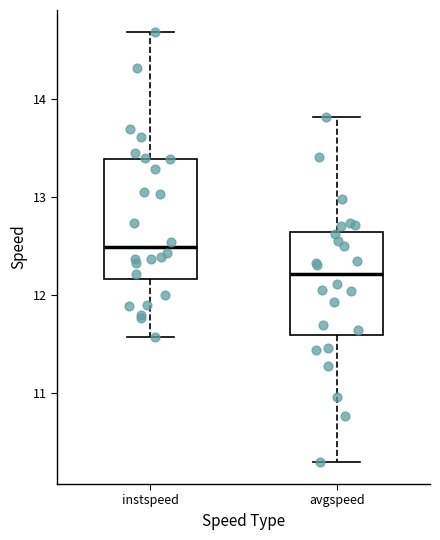

Reading left to right, read every box against the y-axis: the position of its median line, the range the box covers, and the ends of its whiskers. The values are not printed on the chart, so give them approximately, as read against the axis.

instspeed: median 12.5, box 12.2 to 13.4, whiskers 11.6 to 14.7
avgspeed: median 12.2, box 11.6 to 12.6, whiskers 10.3 to 13.8